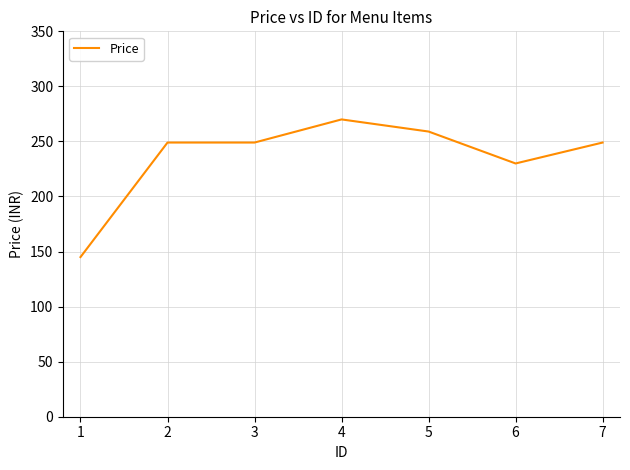

Reading left to right, transcribe all the data shown in this chart.

145	249	249	270	259	230	249